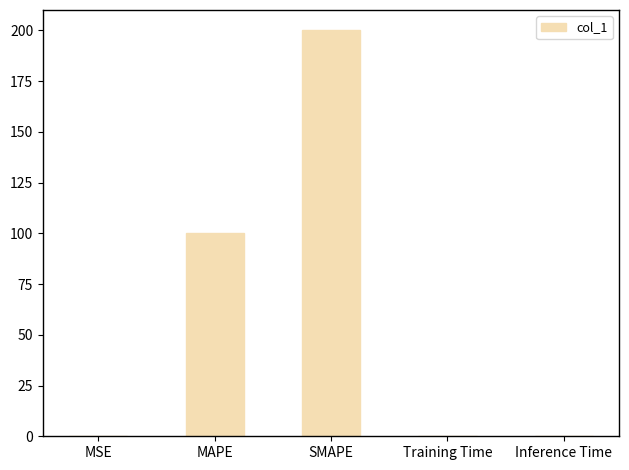

What is the greatest value displayed?

200.0